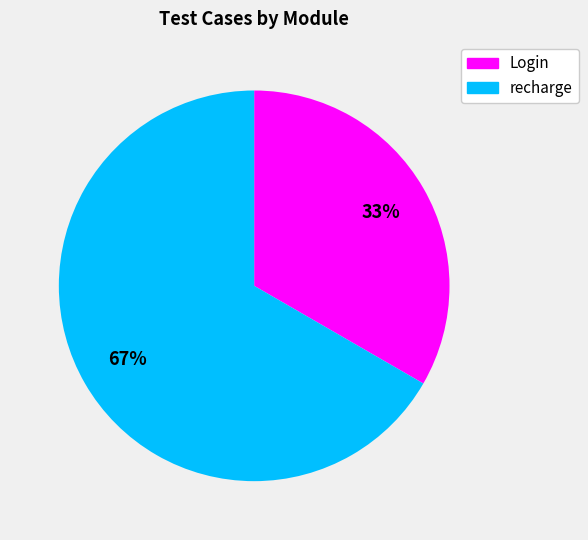

To the nearest percent, what portion does recharge represent?

67%